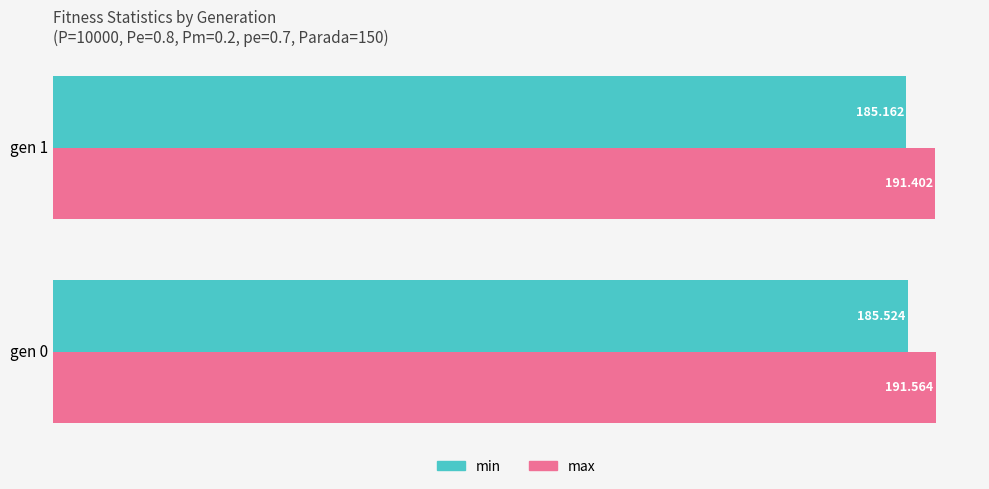

Which series has the largest total across all categories?

max